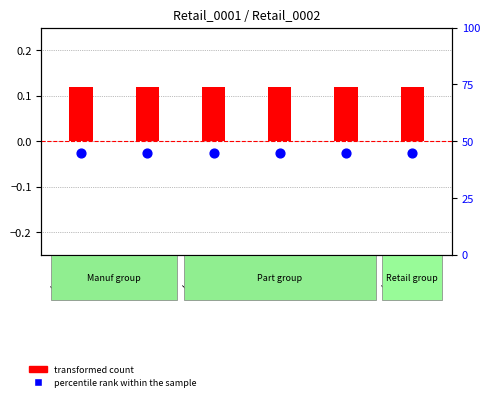

What are all the series names shown in the legend?

transformed count, percentile rank within the sample